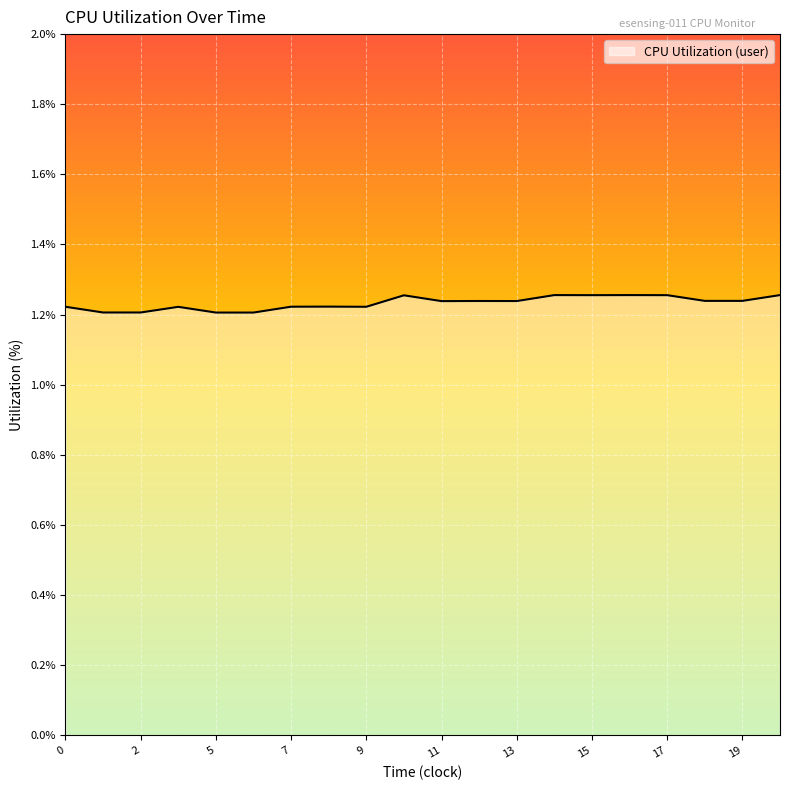

Reading left to right, extract all data points from this chart.

1.2	1.2	1.2	1.2	1.2	1.2	1.2	1.2	1.2	1.3	1.2	1.2	1.2	1.3	1.3	1.3	1.3	1.2	1.2	1.3